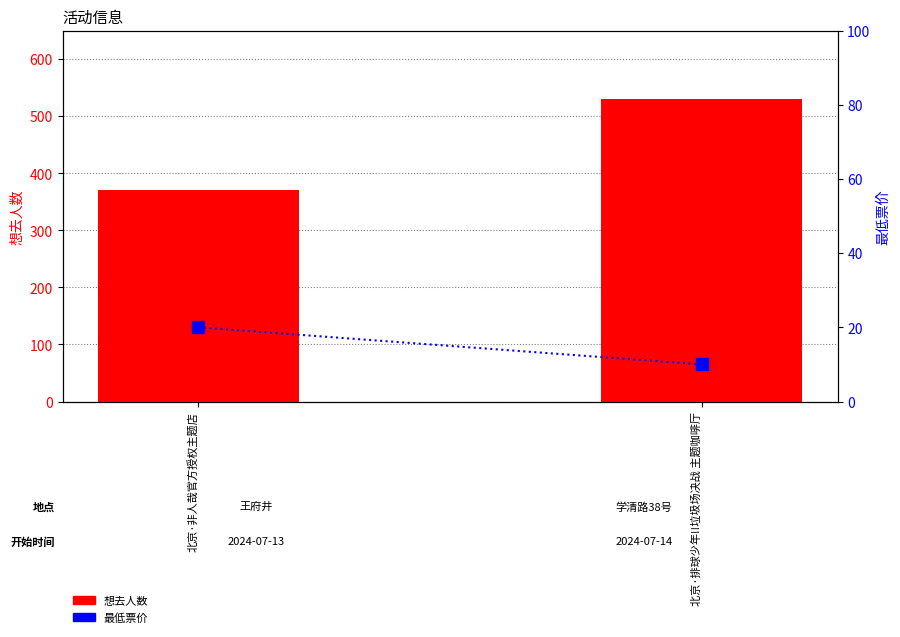

Which series changed the most between 北京·非人哉官方授权主题店 and 北京·排球少年!!垃圾场决战 主题咖啡厅?

想去人数